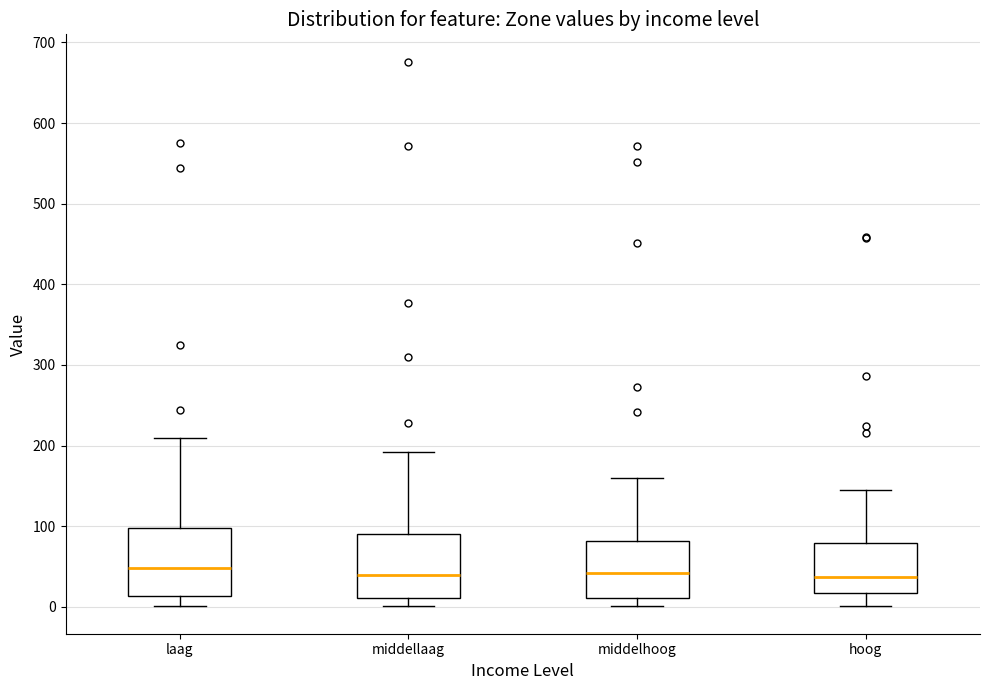

Reading left to right, transcribe this box plot: for each box, give where its median line is, the range the box spans, and where its two whiskers end, as read against the y-axis. The values are not printed on the chart, so give them approximately, as read against the axis.

laag: median 50, box 10 to 100, whiskers 0 to 210
middellaag: median 40, box 10 to 90, whiskers 0 to 190
middelhoog: median 40, box 10 to 80, whiskers 0 to 160
hoog: median 40, box 20 to 80, whiskers 0 to 140